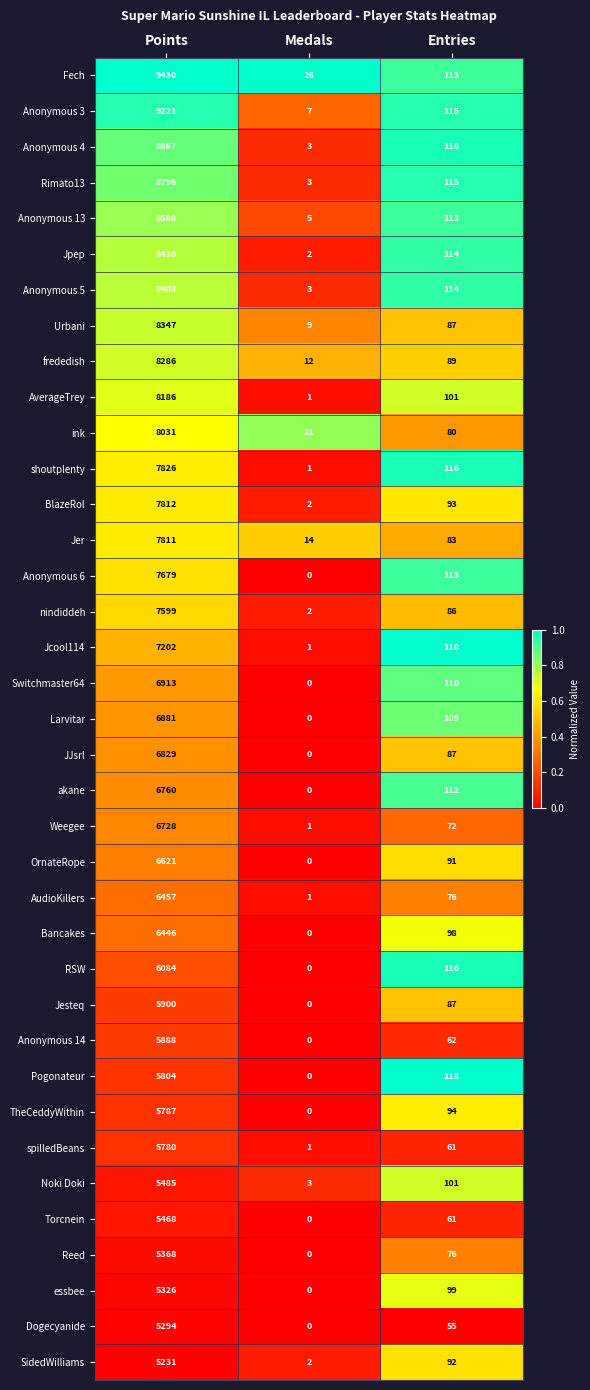

What is the sum of the AudioKillers values at Medals and Entries?

77